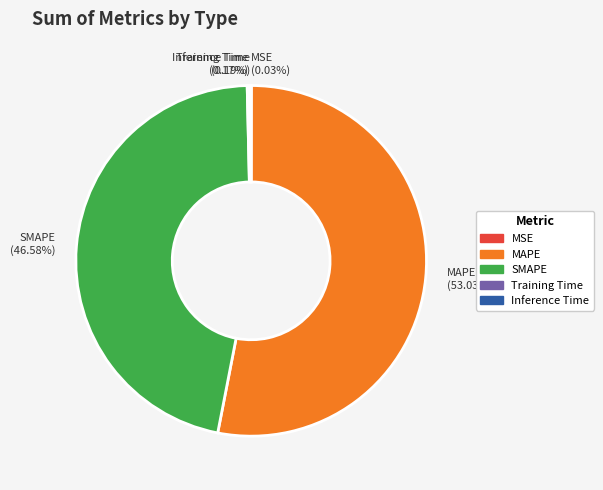

Do MAPE and SMAPE together represent more than half of the pie?

Yes